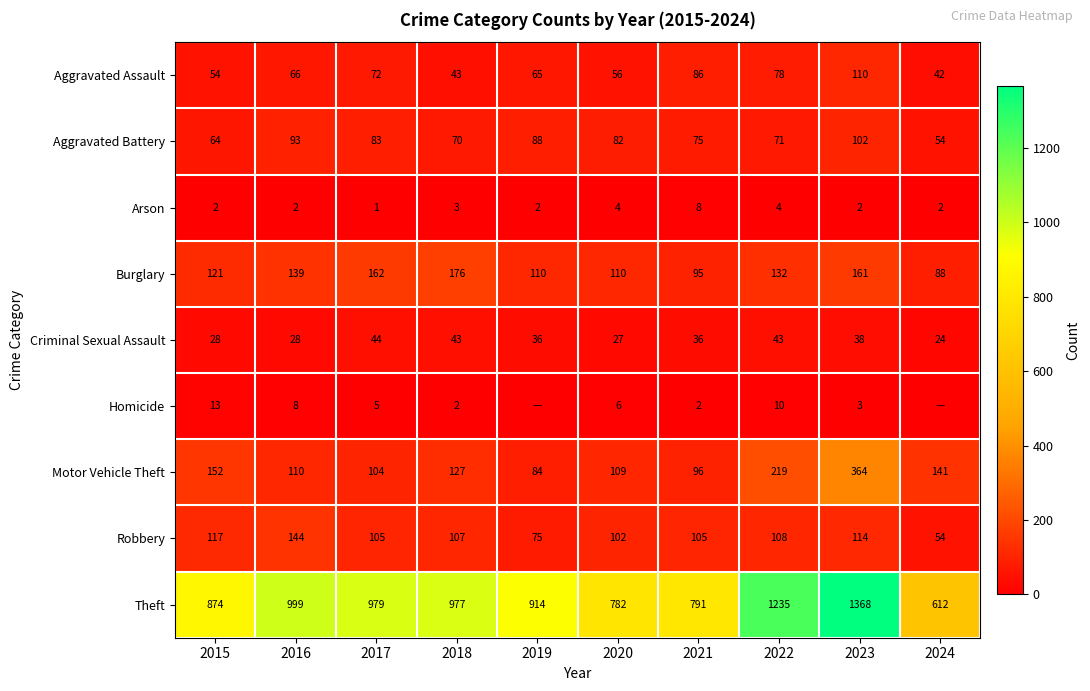

Where is Arson nearest to the value 4?

2020